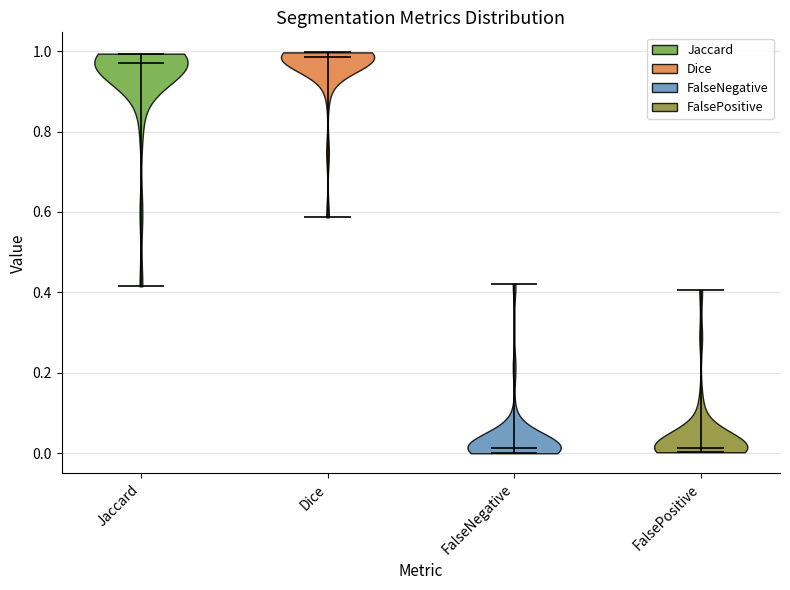

What is the highest point the violin for Dice reaches on the y-axis? The values are not printed on the chart, so give them approximately, as read against the axis.

1.00